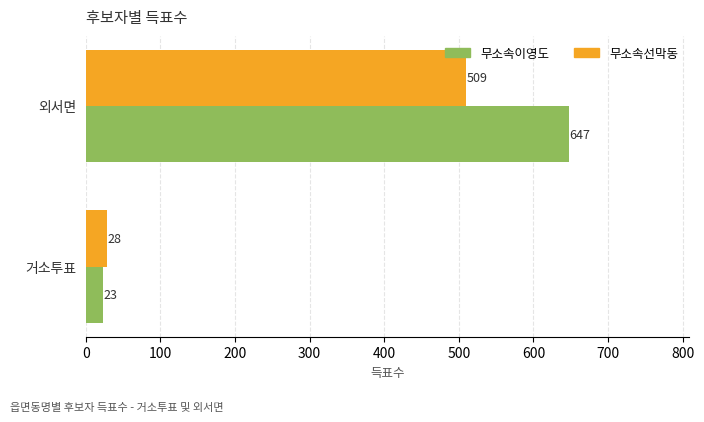

Which label corresponds to the largest value in the chart?

외서면